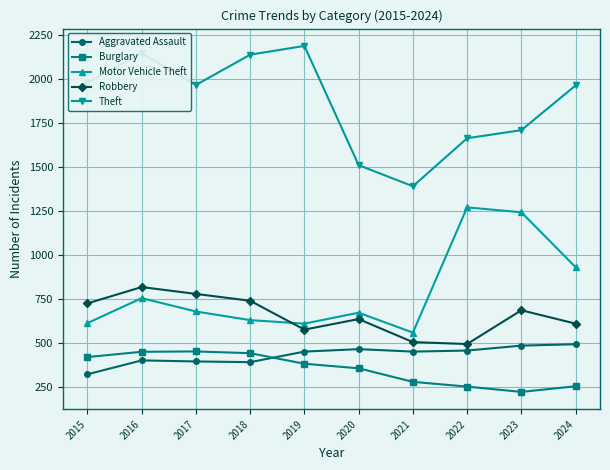

True or false: Burglary and Theft cross at least once.

False